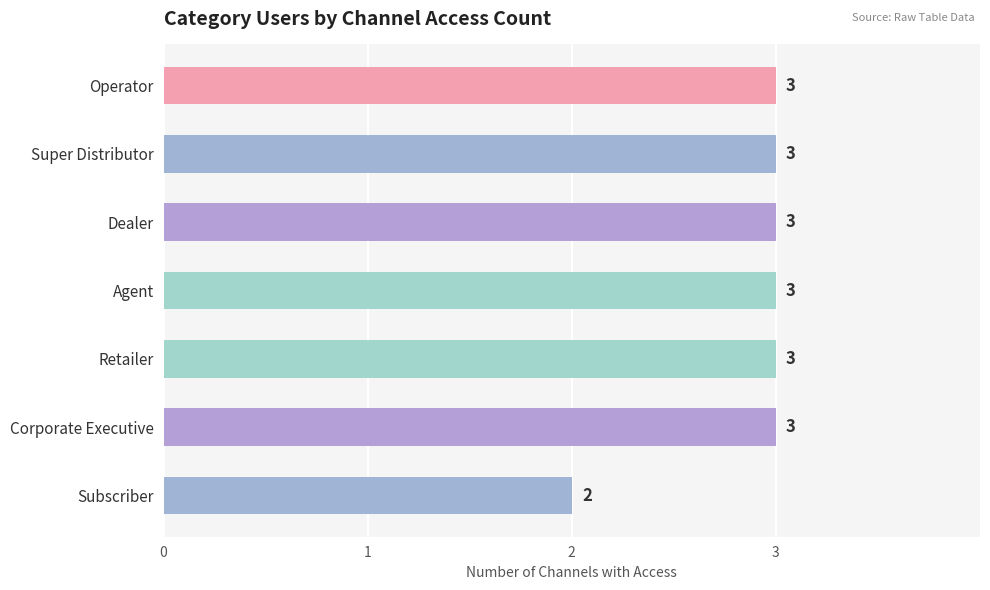

What is the greatest value displayed?

3